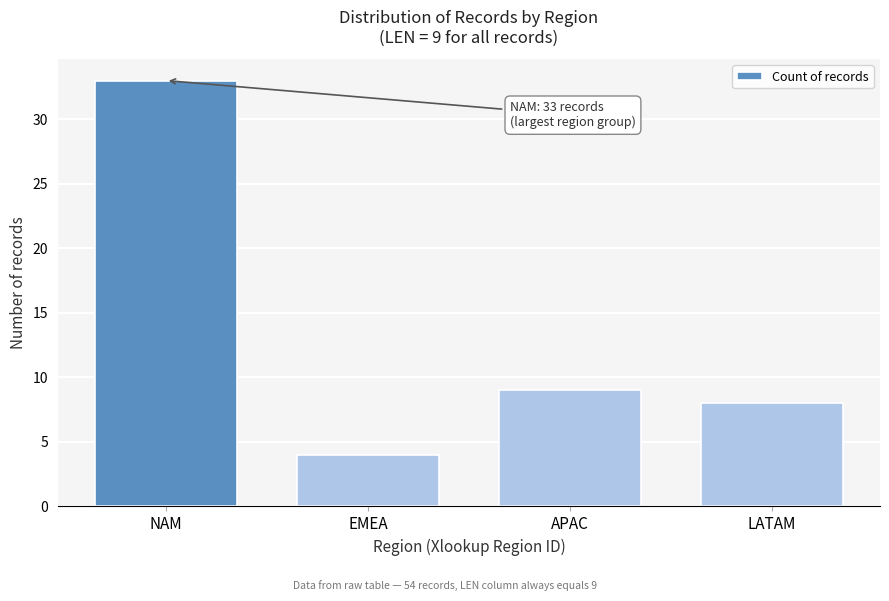

Reading left to right, list all the values displayed in this chart.

NAM=33	EMEA=4	APAC=9	LATAM=8